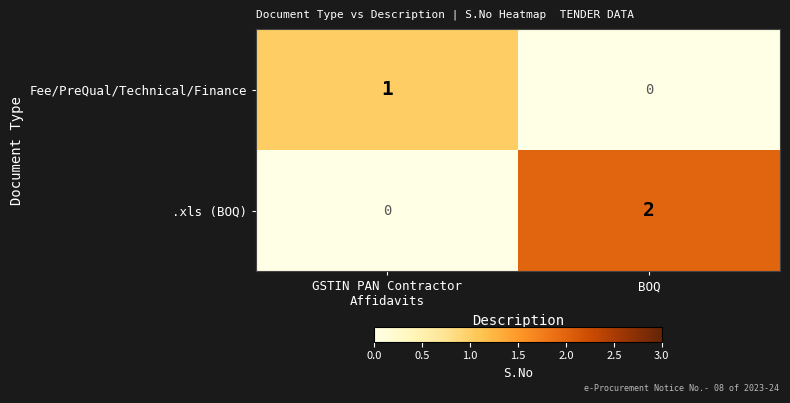

Which category has the lowest value in the Fee/PreQual/Technical/Finance series?

BOQ